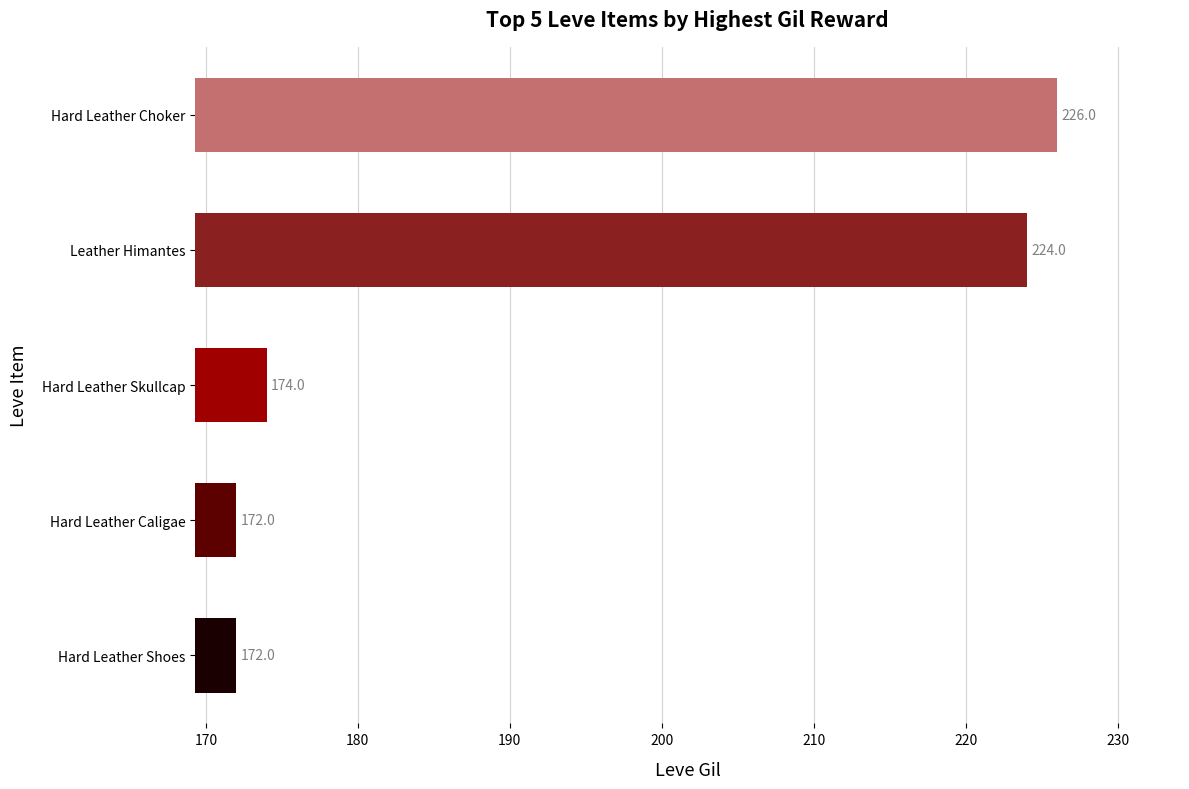

Reading bottom to top, what are all the values shown in this chart?

172	172	174	224	226